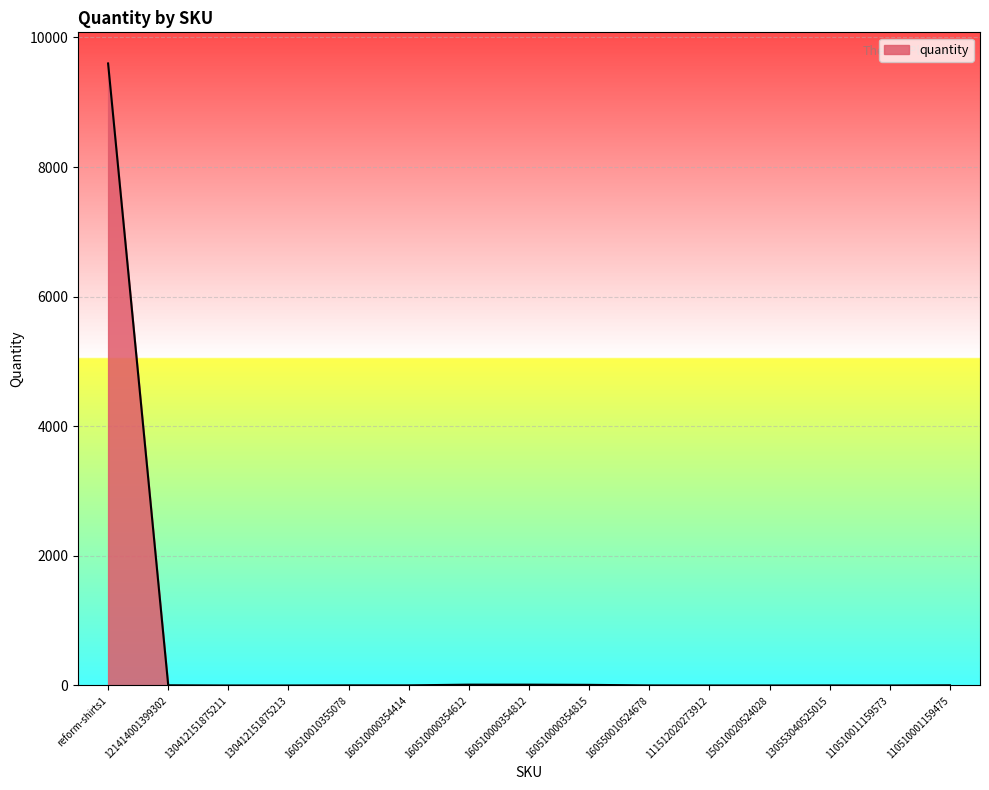

What is the maximum value shown in the chart?

9598